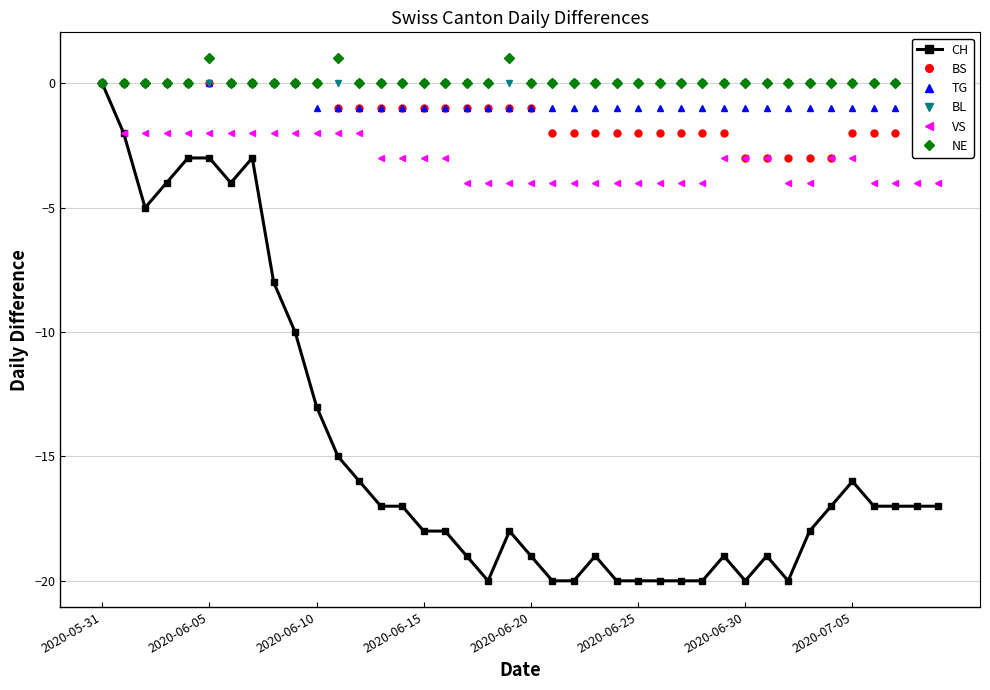

The CH series shows -5 at 28. True or false?

False